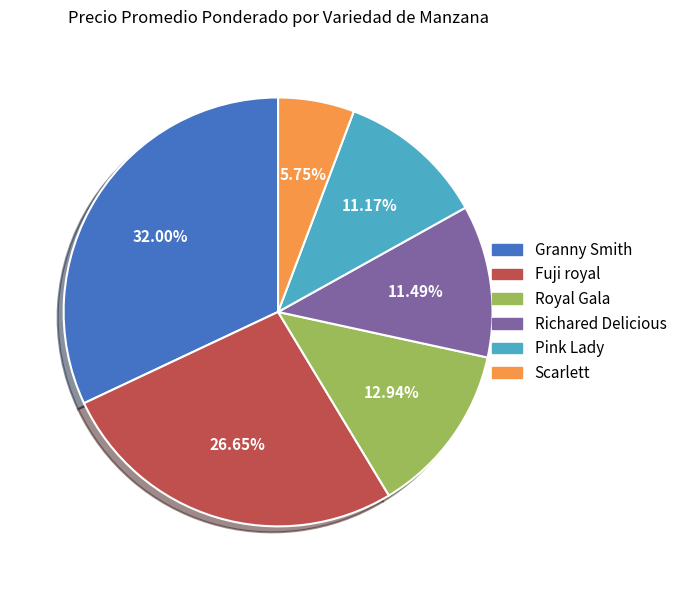

How many slices are in this pie chart?

6